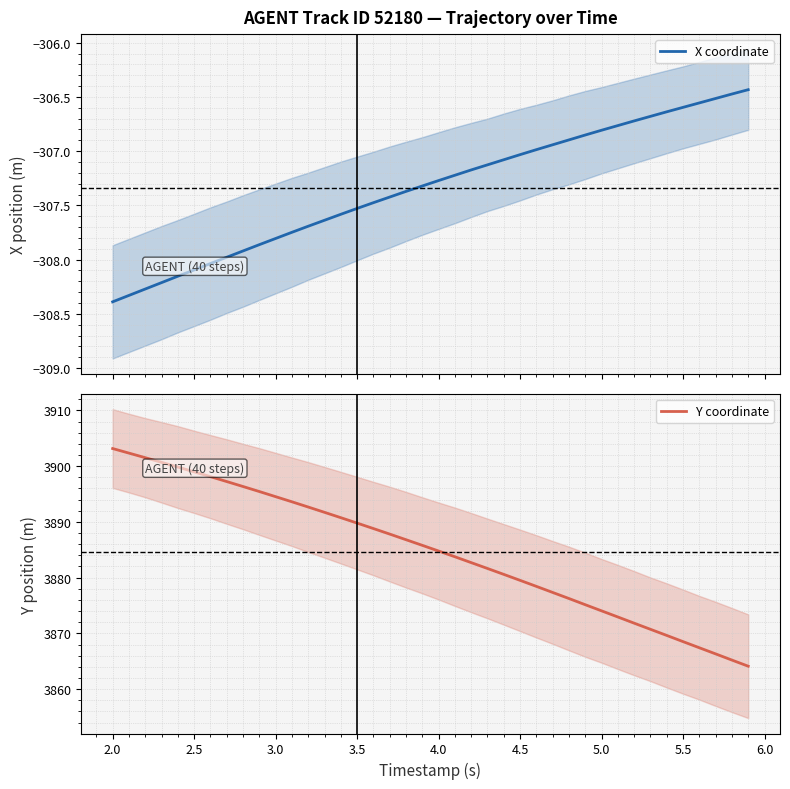

How many distinct data groups are displayed?

2